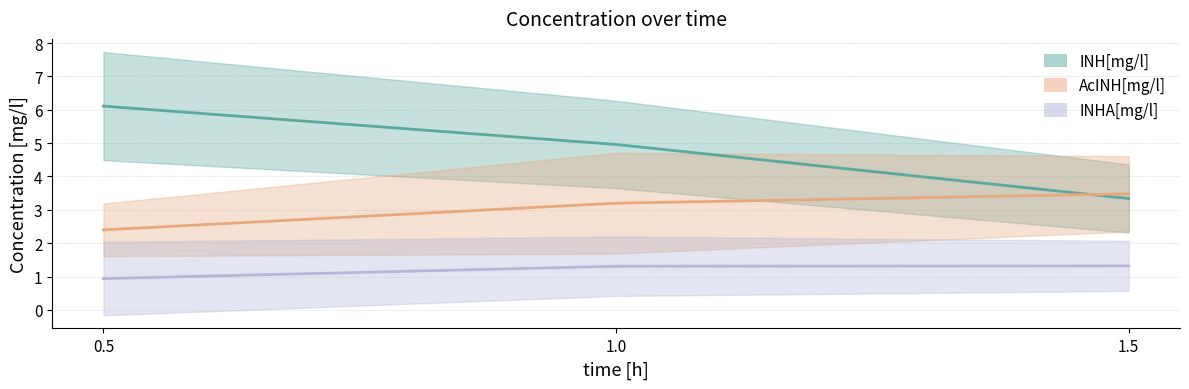

What is the spread (max minus min) of values at 0.5?

5.2